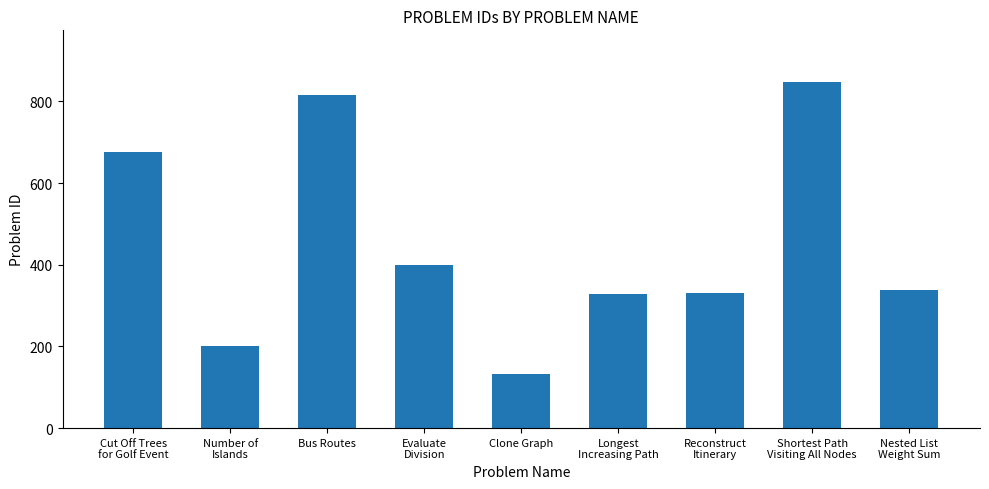

Where is the data nearest to the value 490?

Evaluate
Division